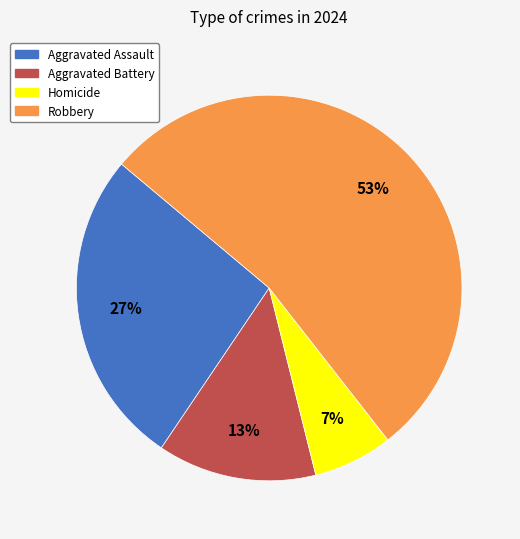

Between Aggravated Battery and Aggravated Assault, which is larger?

Aggravated Assault